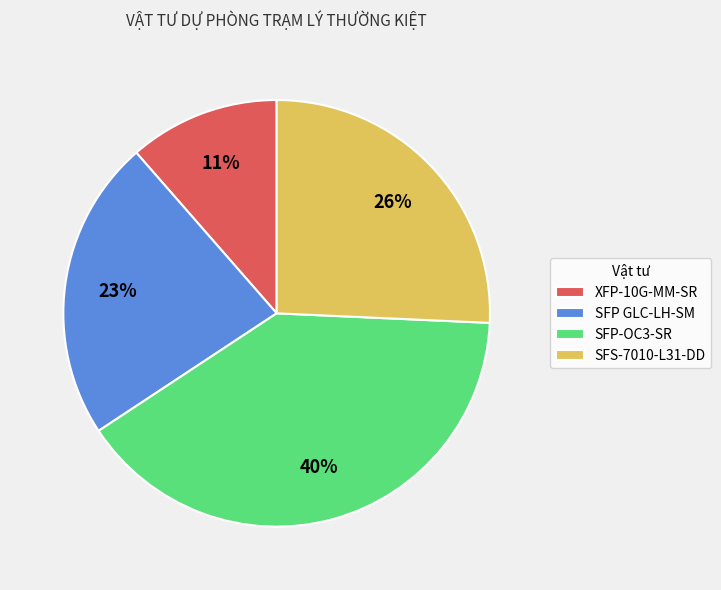

Rank the categories by value from lowest to highest.

XFP-10G-MM-SR, SFP GLC-LH-SM, SFS-7010-L31-DD, SFP-OC3-SR